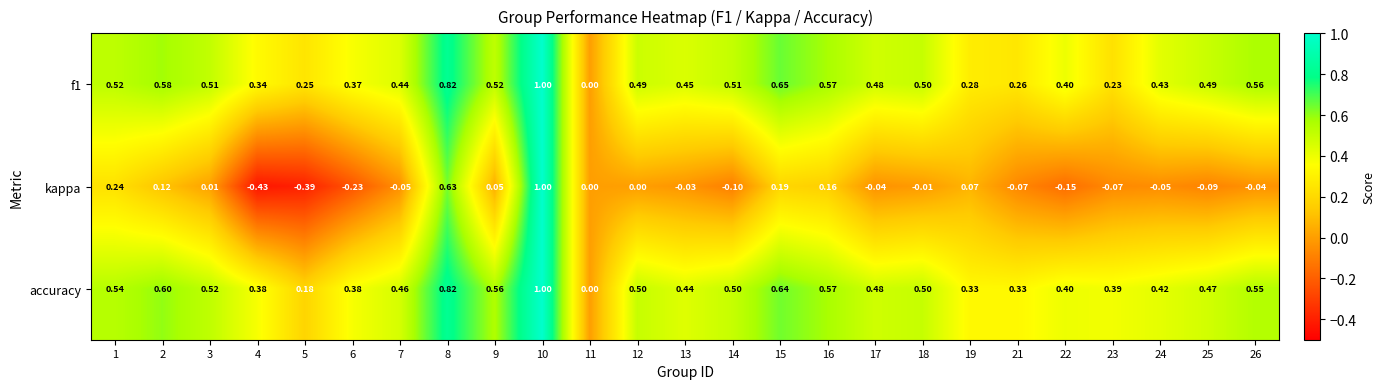

Count the number of categories in the chart.

25